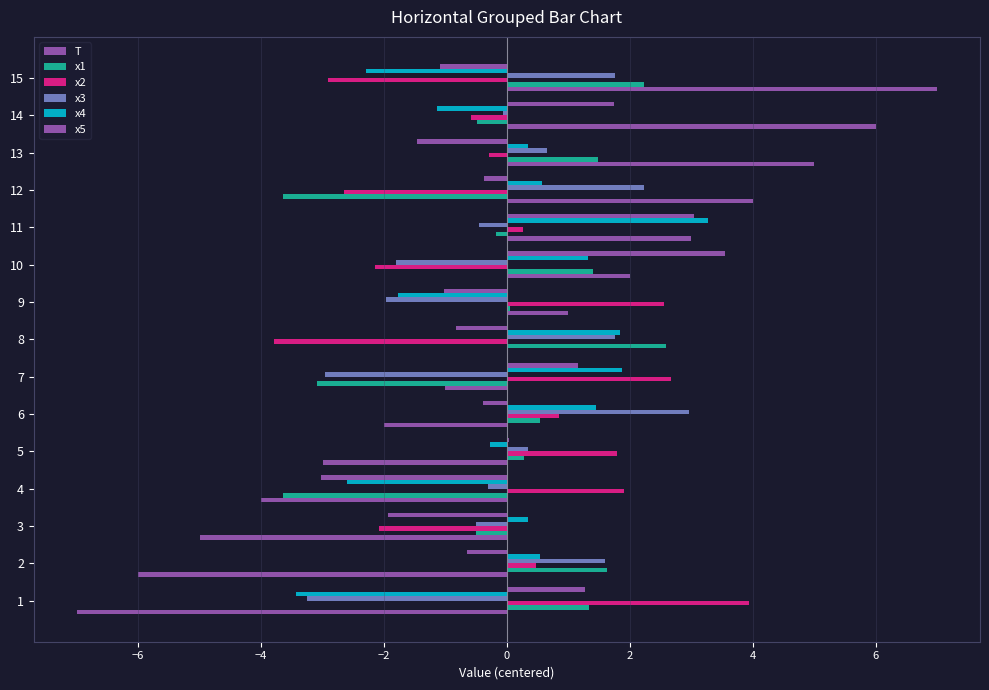

How many data points does each series have?

15